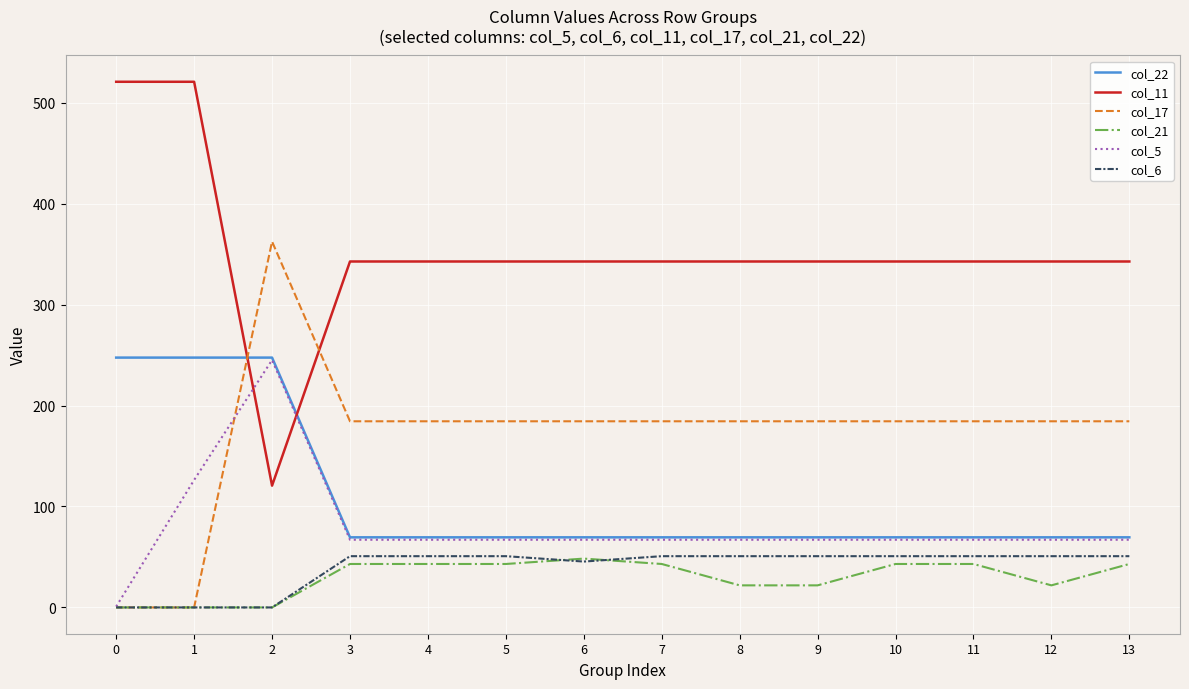

What is the difference between the highest and lowest values at 6?

297.2